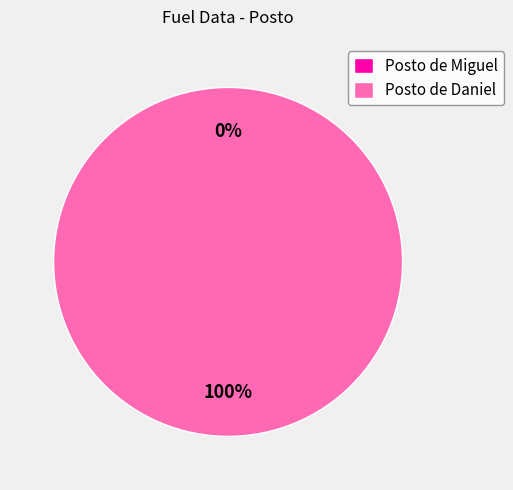

Rank the categories by value from lowest to highest.

Posto de Miguel, Posto de Daniel